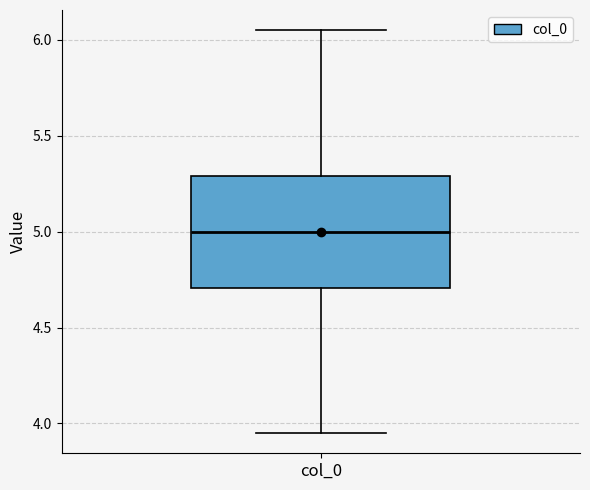

Transcribe this box plot: give where the median line is, the range the box spans, and where the two whiskers end, as read against the y-axis. The values are not printed on the chart, so give them approximately, as read against the axis.

median 5.00, box 4.70 to 5.30, whiskers 3.95 to 6.05